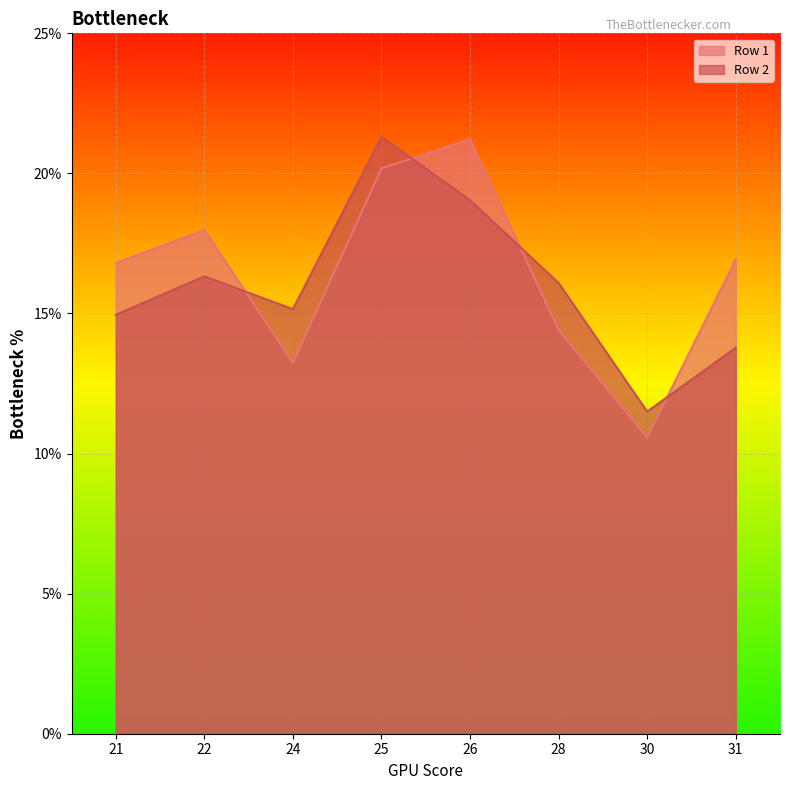

Rank the series by their maximum value, from lowest to highest.

Row 1, Row 2